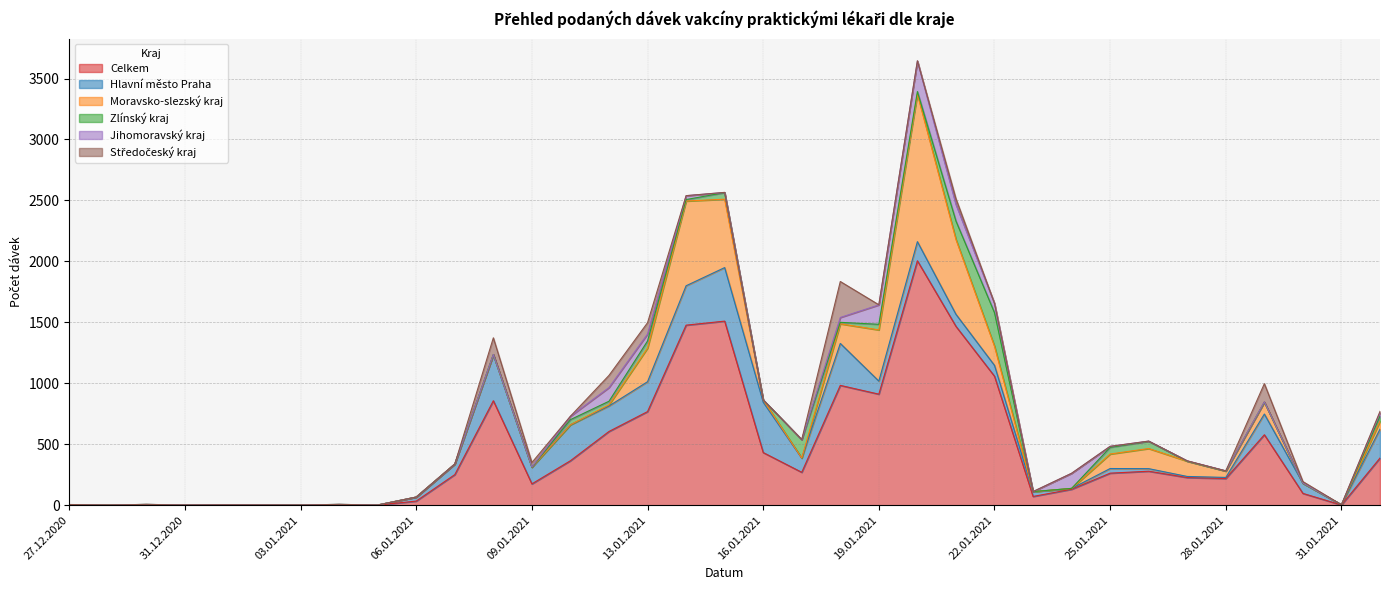

What are all the series names shown in the legend?

Celkem, Hlavní město Praha, Moravsko-slezský kraj, Zlínský kraj, Jihomoravský kraj, Středočeský kraj